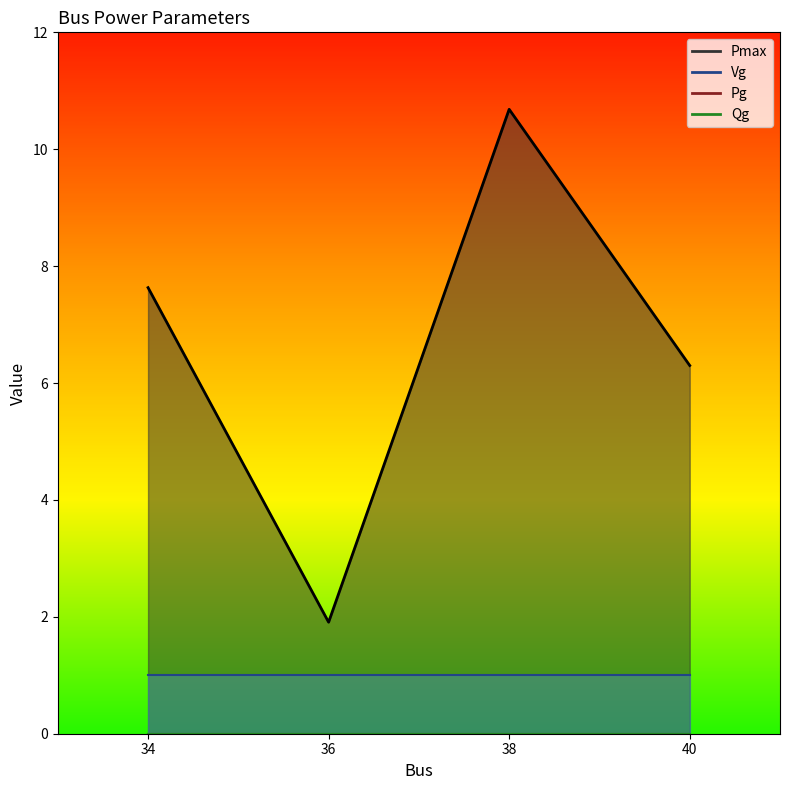

Which category has the highest value in the Pmax series?

38